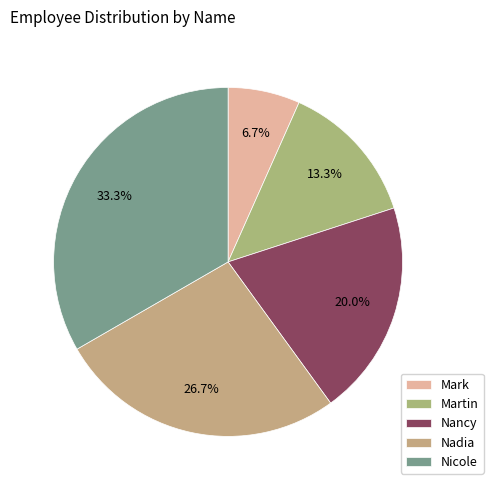

To the nearest percent, what percentage of the pie is Mark?

7%